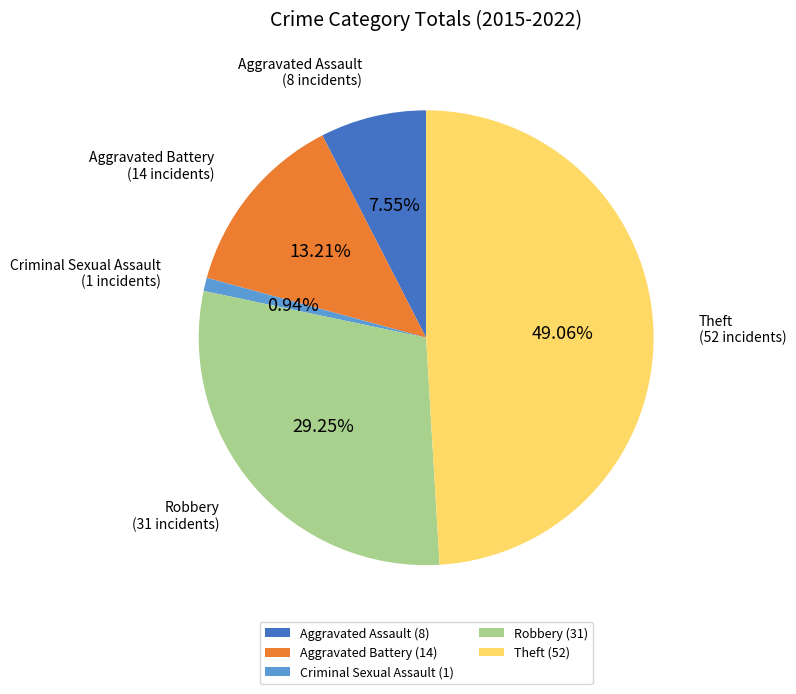

To the nearest percent, what is the difference between the largest and smallest slice percentages?

48%